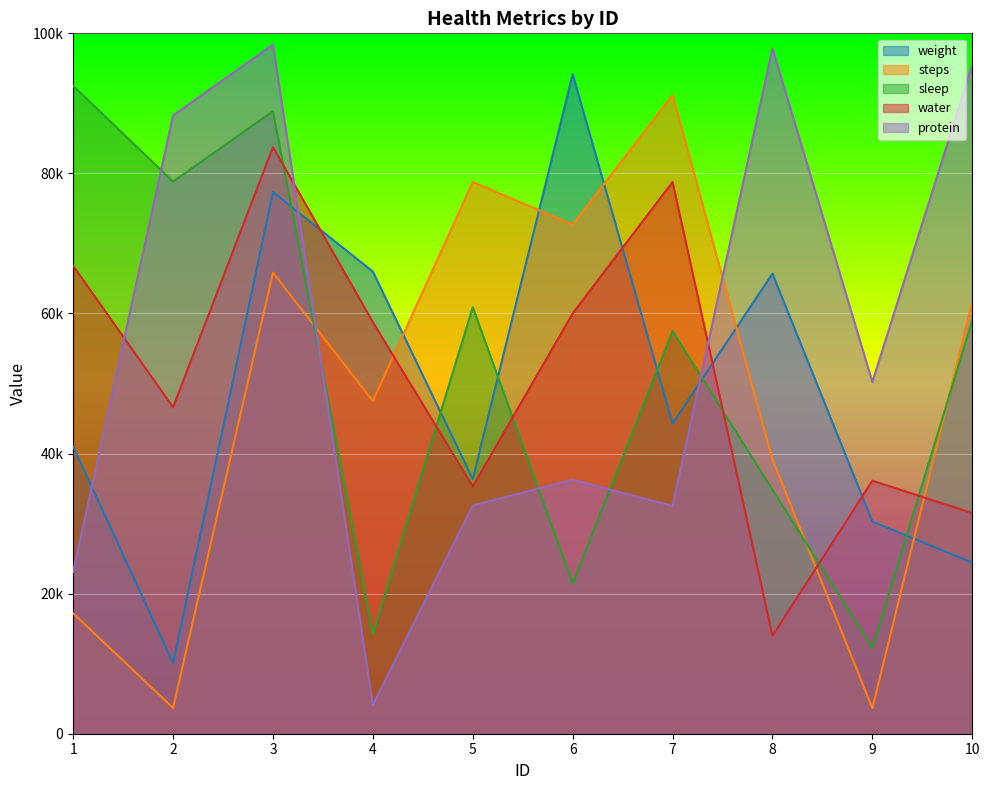

At which label does sleep reach its peak?

1